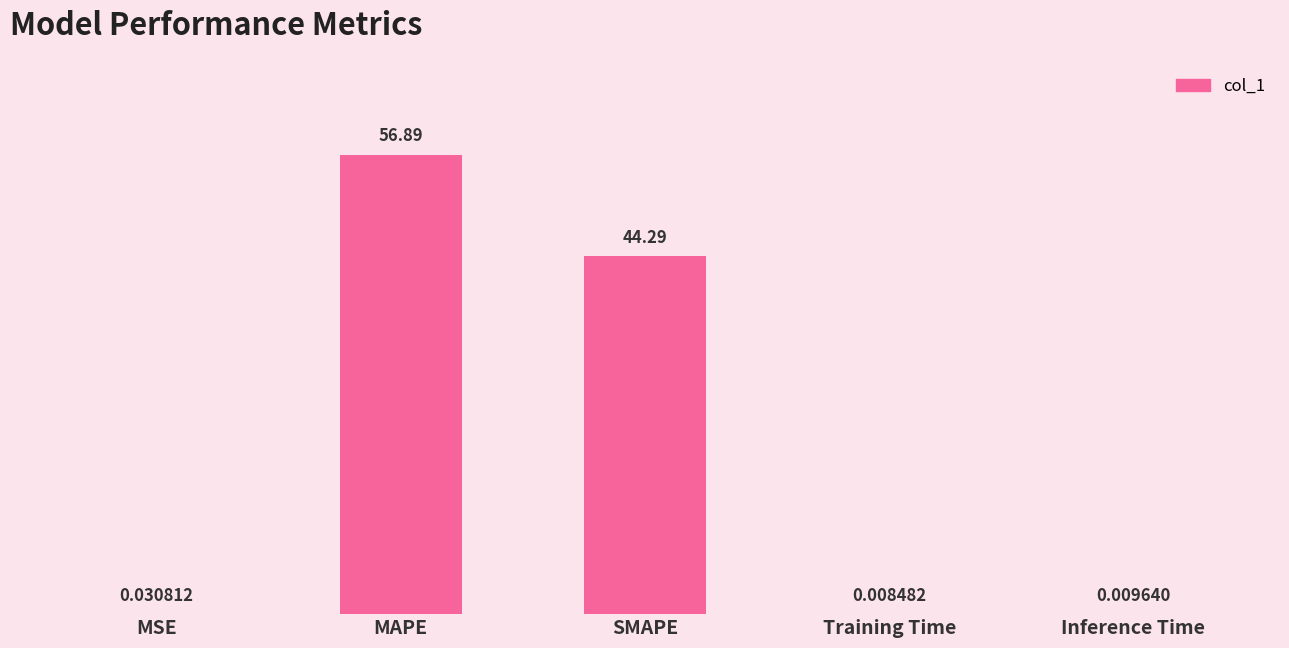

What is the change in value from MAPE to SMAPE?

-12.6